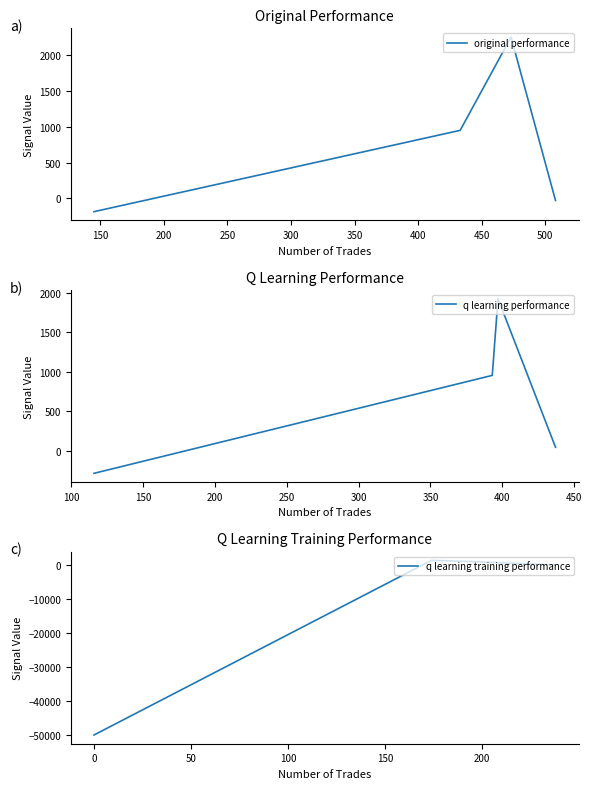

How many negative values does the q learning performance series have?

1